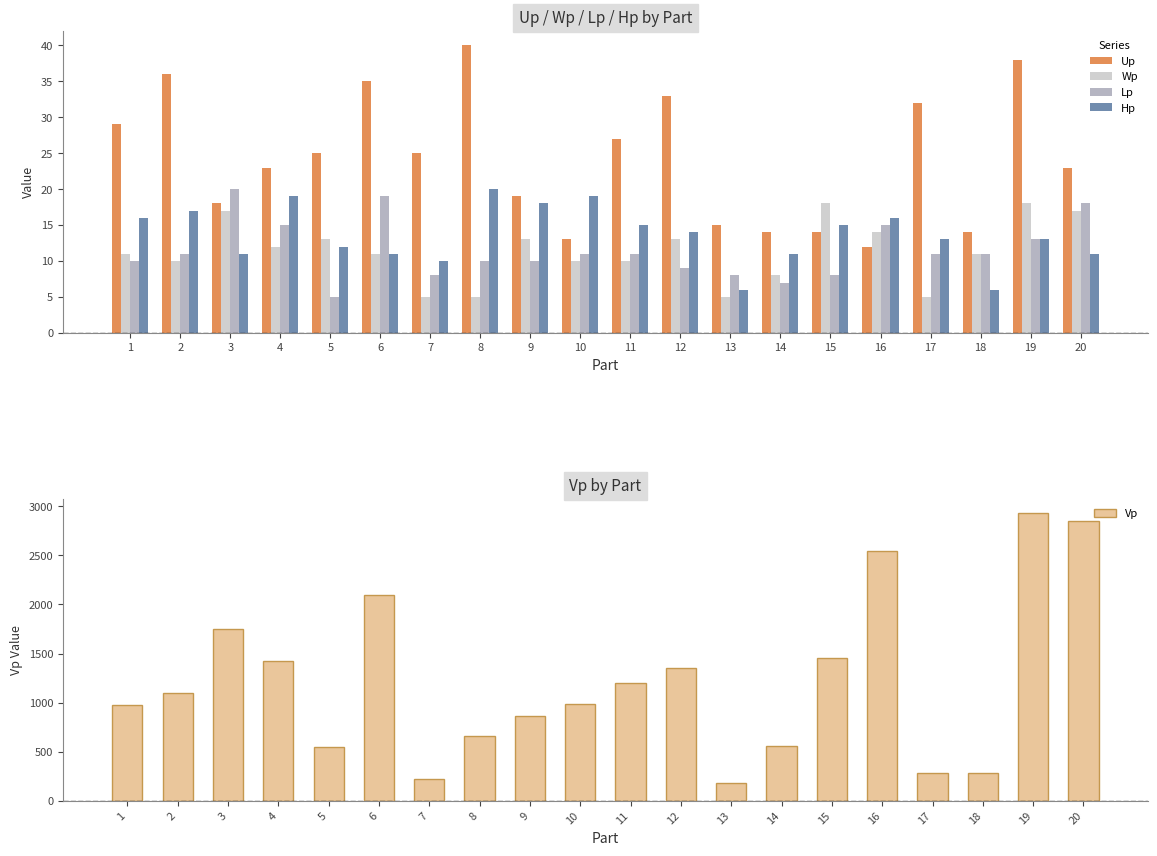

How many data points in Hp are less than 14?

10